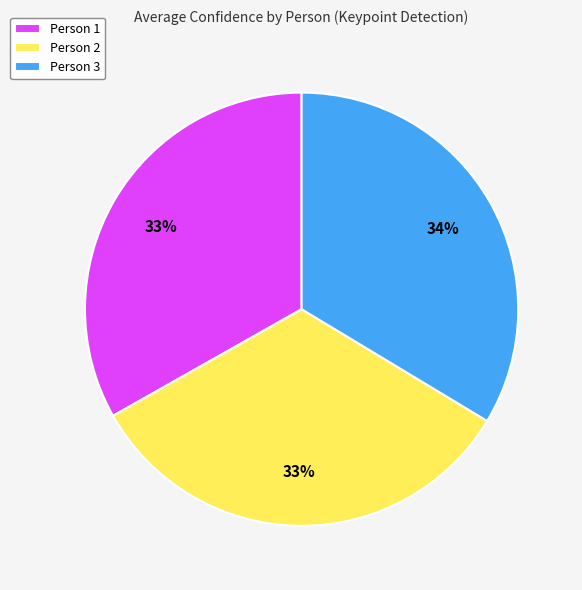

The Person 3 slice represents 34% of the pie. True or false?

True